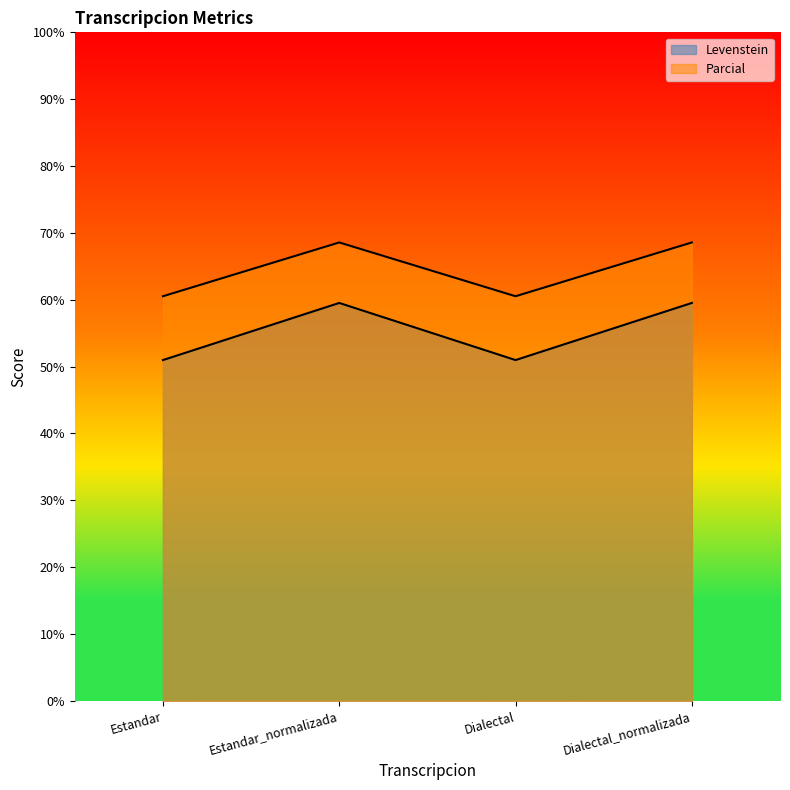

What position from the right is Dialectal?

2